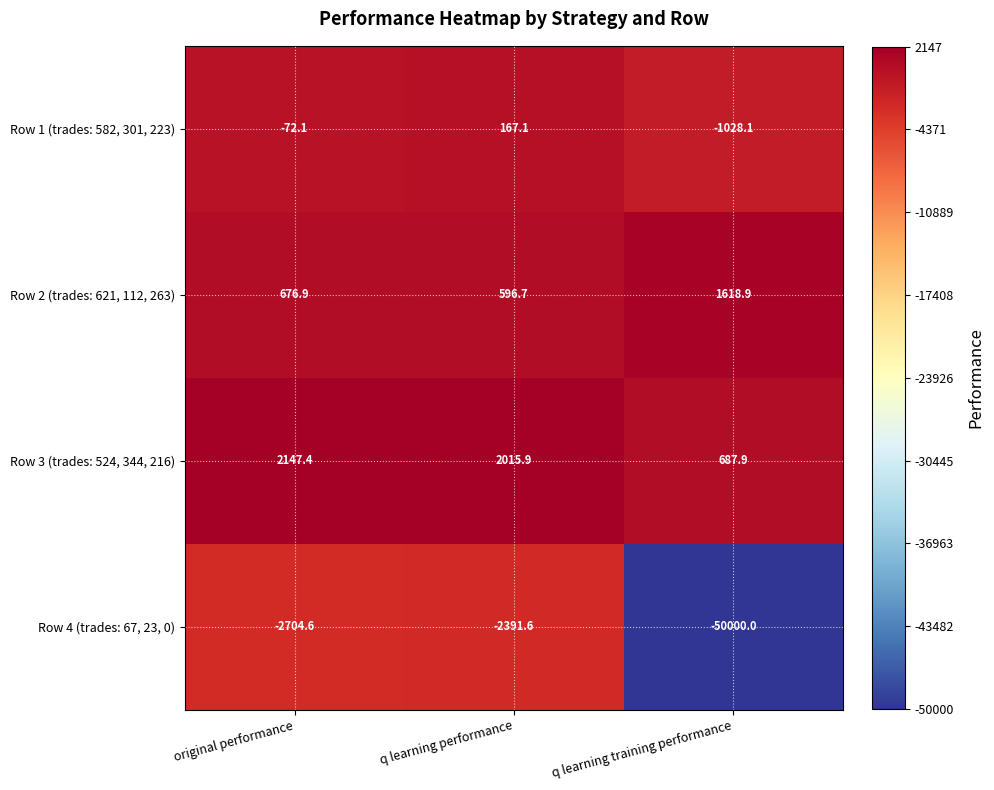

Which category has the highest value across all series?

original performance